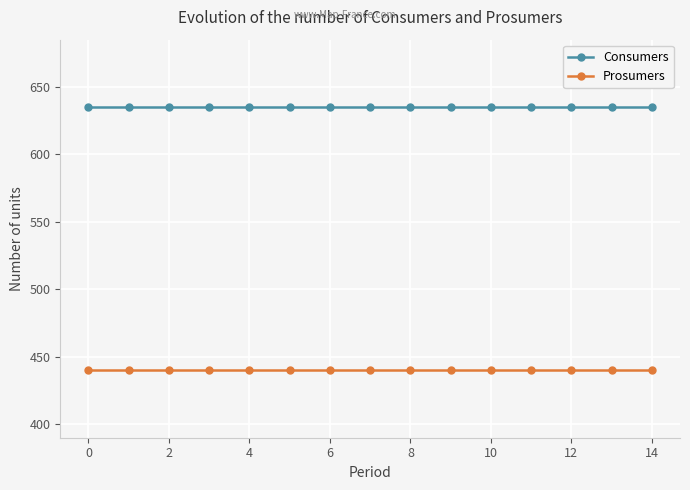

What is the value of the Prosumers point at the 15th from the left?

440